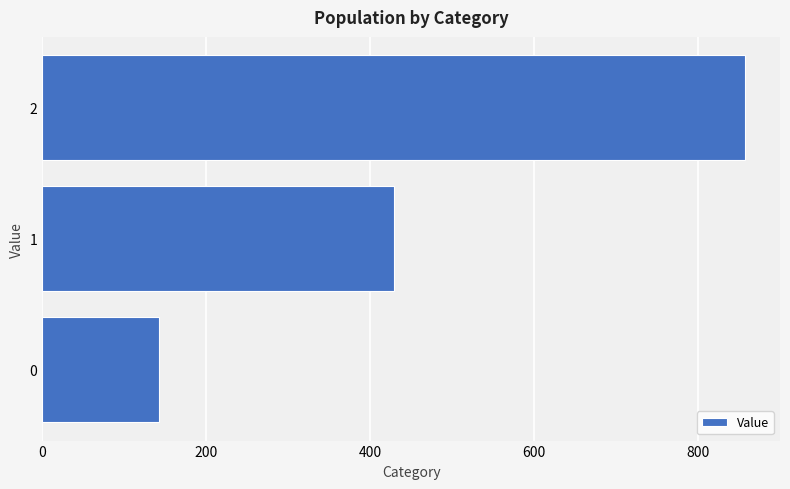

Read the value at 2.

857.1